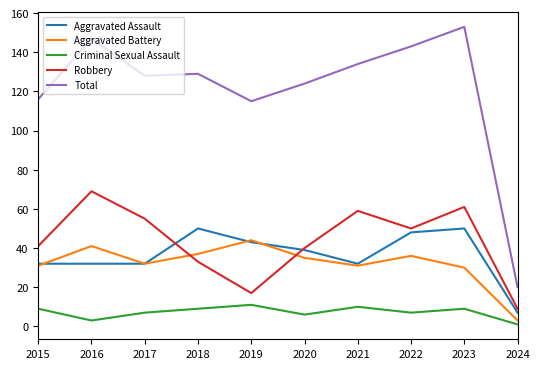

Which series has the largest total across all categories?

Total